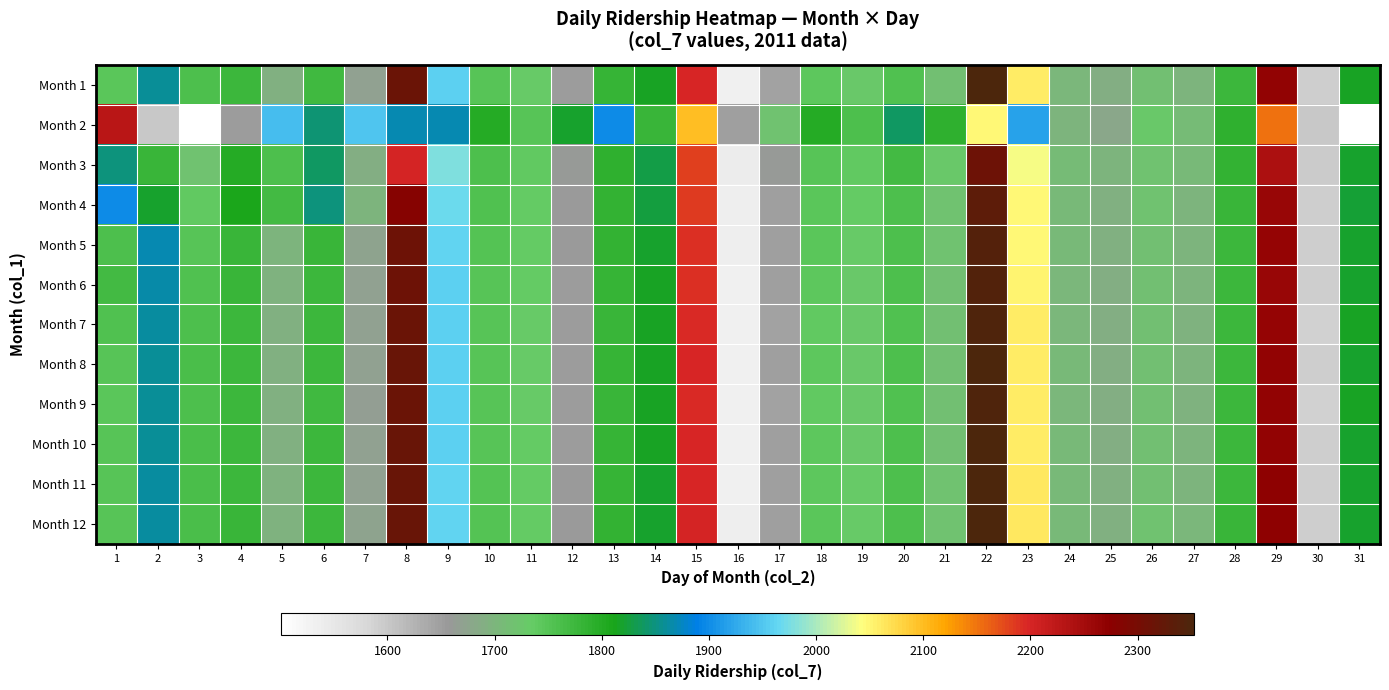

The value of Month 10 at 3 is 1090.6. True or false?

False